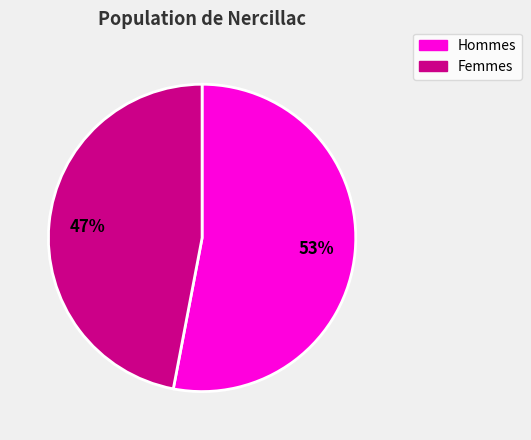

Does any single category account for the majority?

Yes